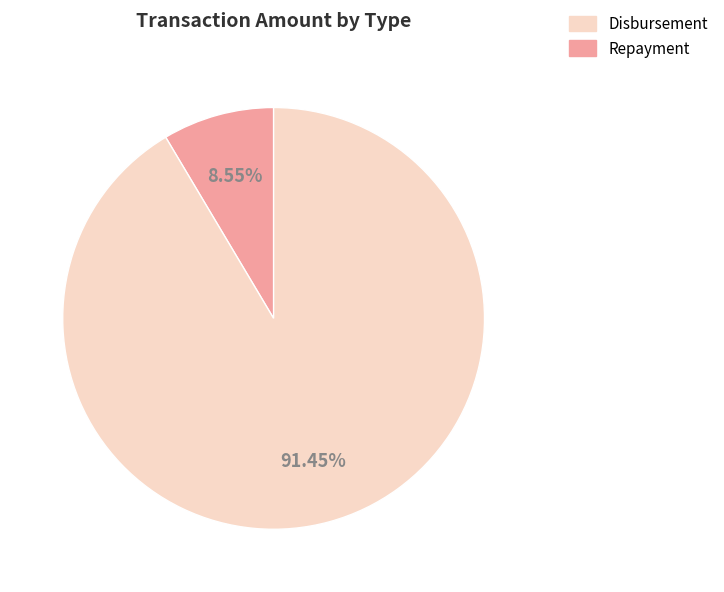

How many segments does this pie chart have?

2